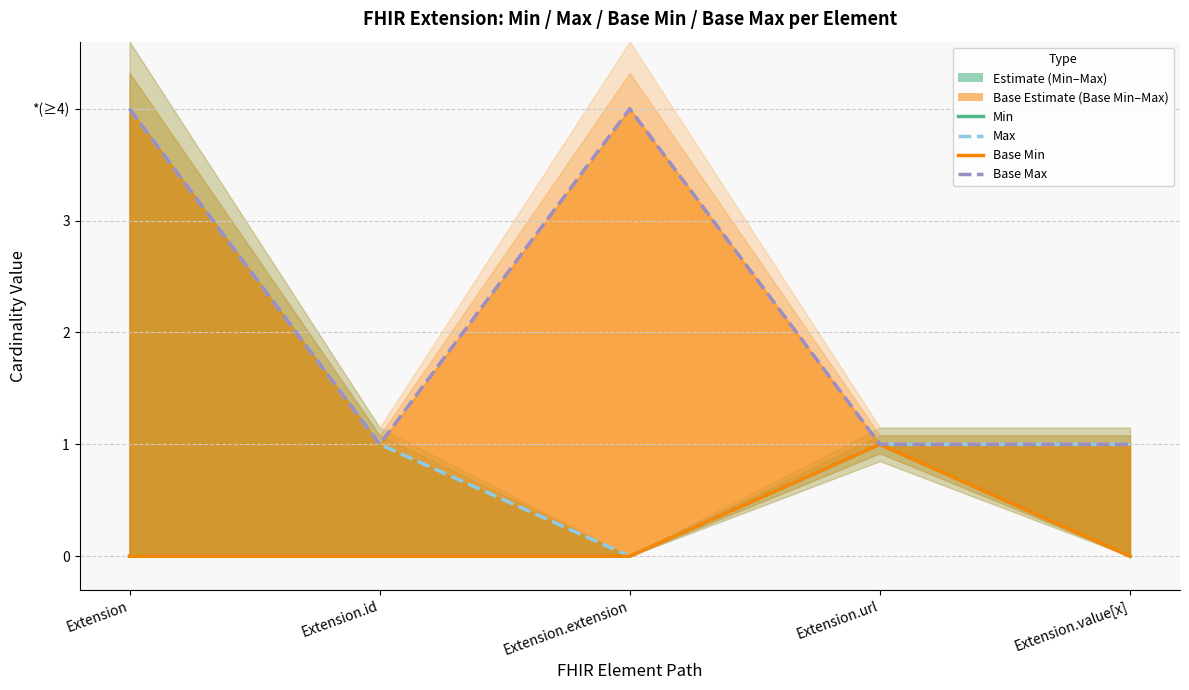

Where is Min nearest to the value 0?

Extension